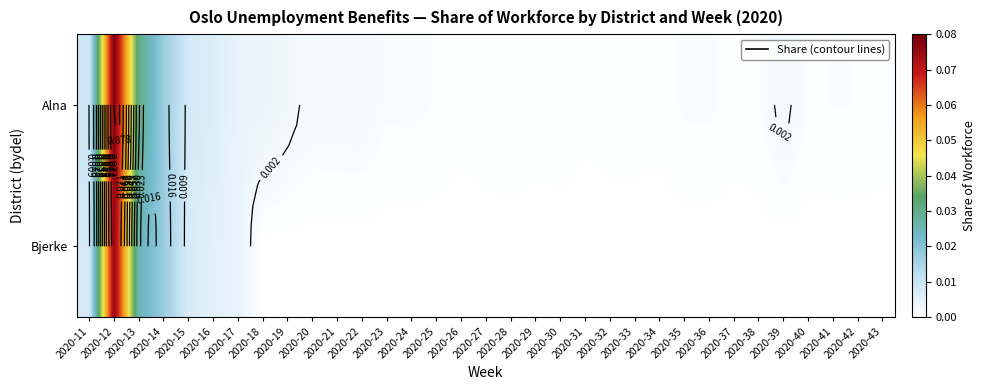

What is the maximum value shown in the chart?

0.1